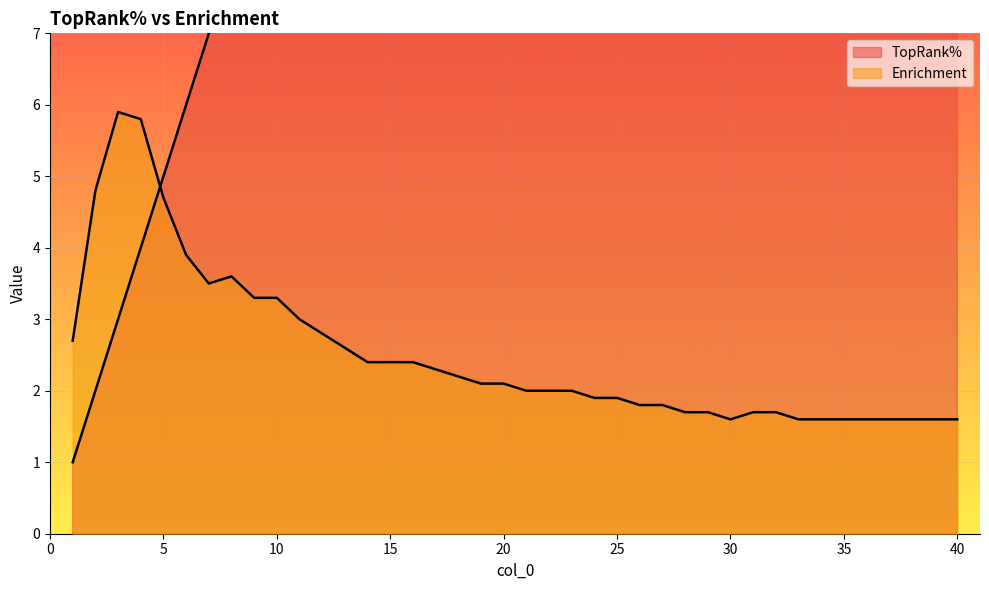

Where do TopRank% and Enrichment first cross each other?

4 and 5